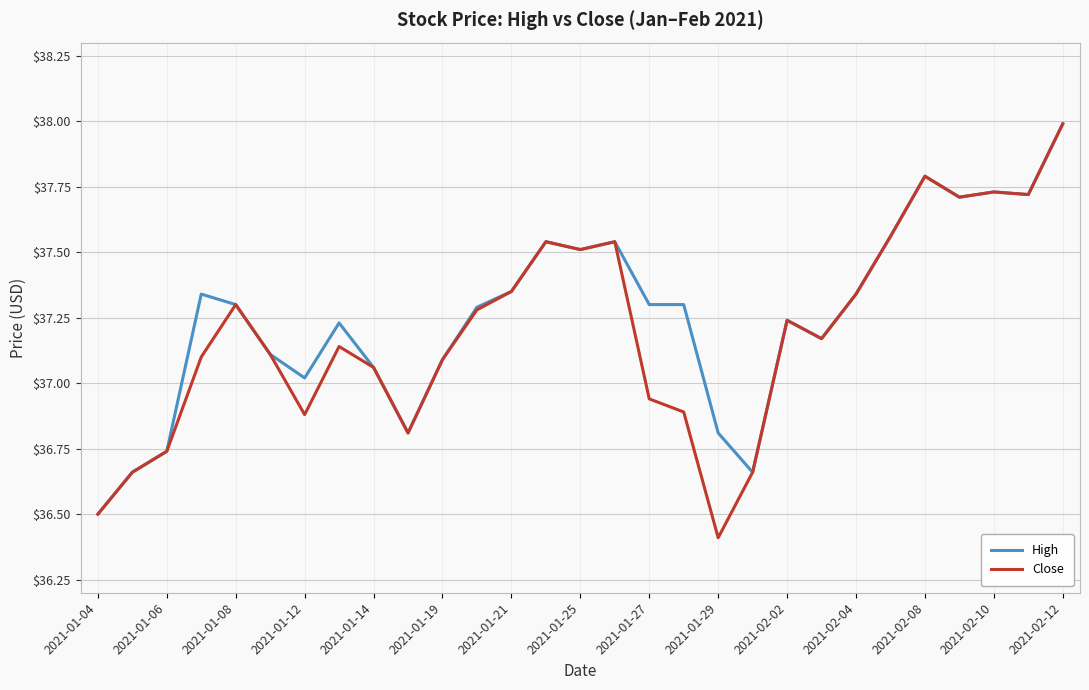

Which series has the largest range (max minus min)?

Close